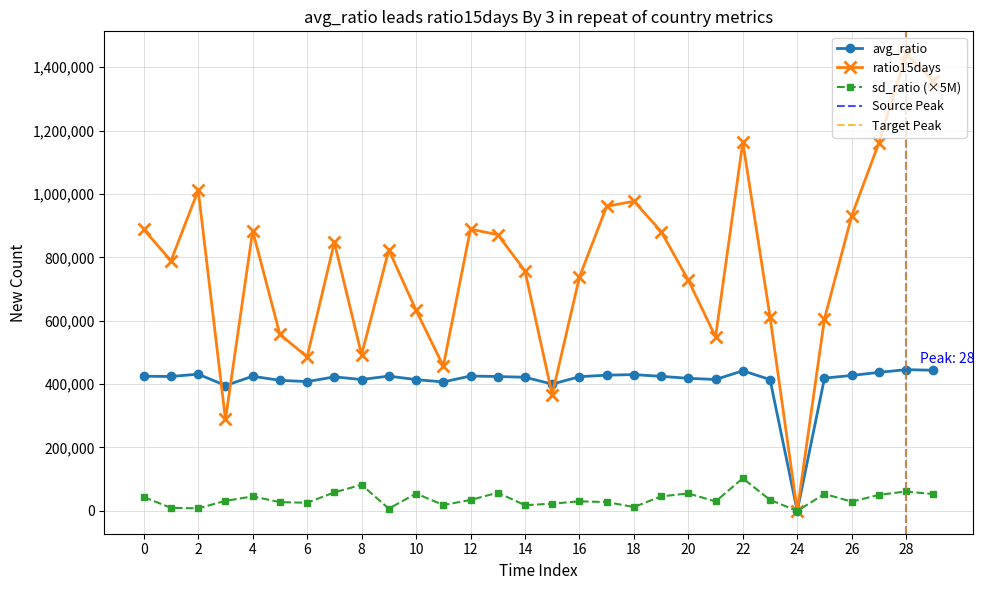

How many interior local valleys does the ratio15days series have?

8